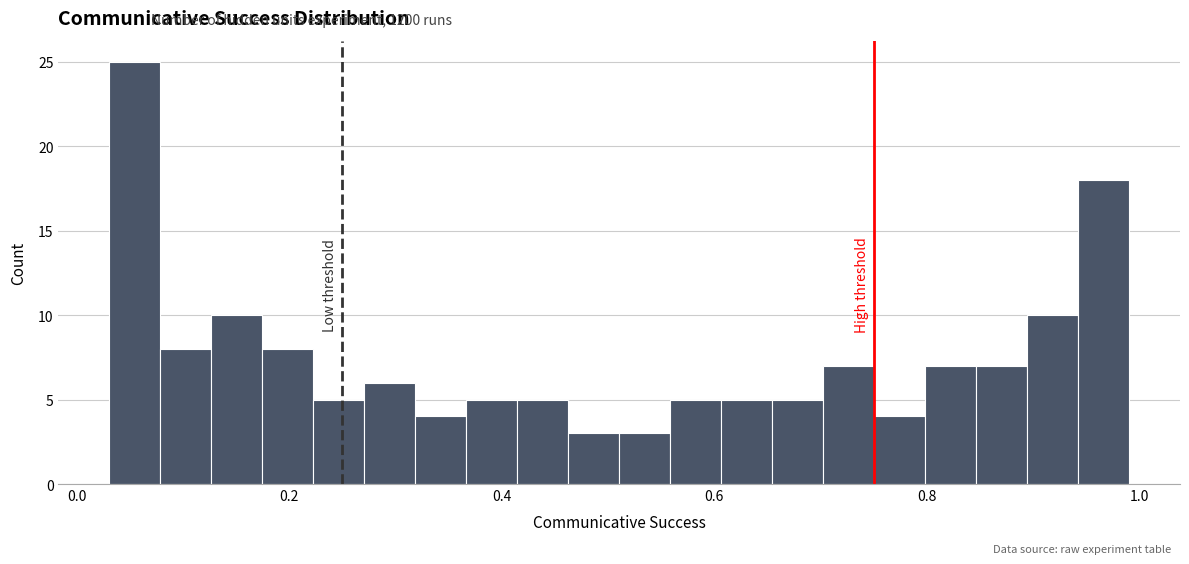

Around what value on the x-axis is the tallest bar? Give the approximate position of its centre, as read against the axis.

0.06